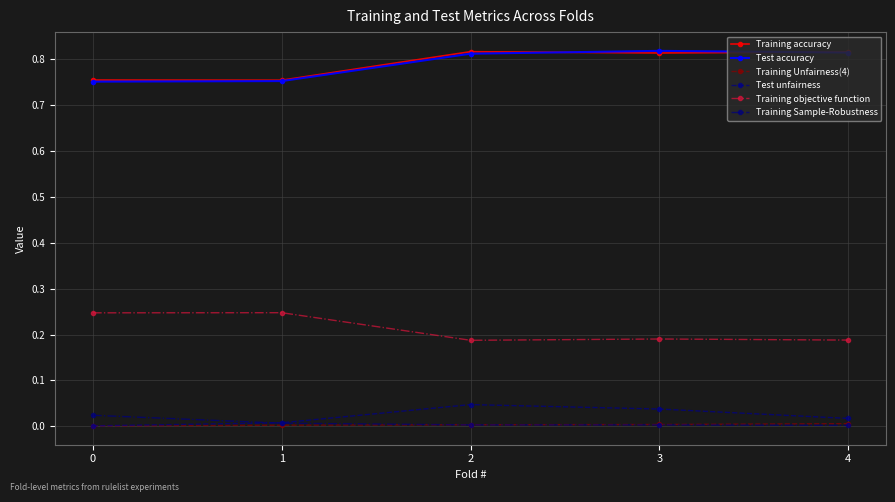

How many lines are shown in the chart?

6